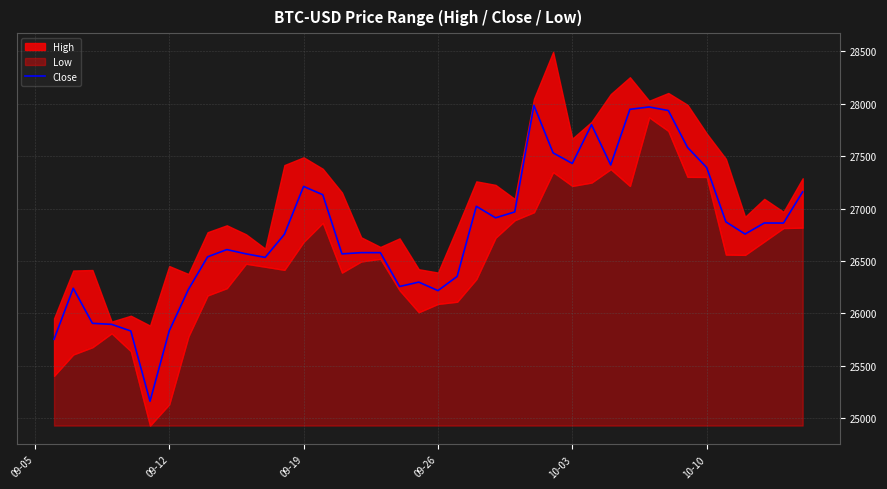

How many points are lower than both their immediate neighbors (excluding endpoints)?

10